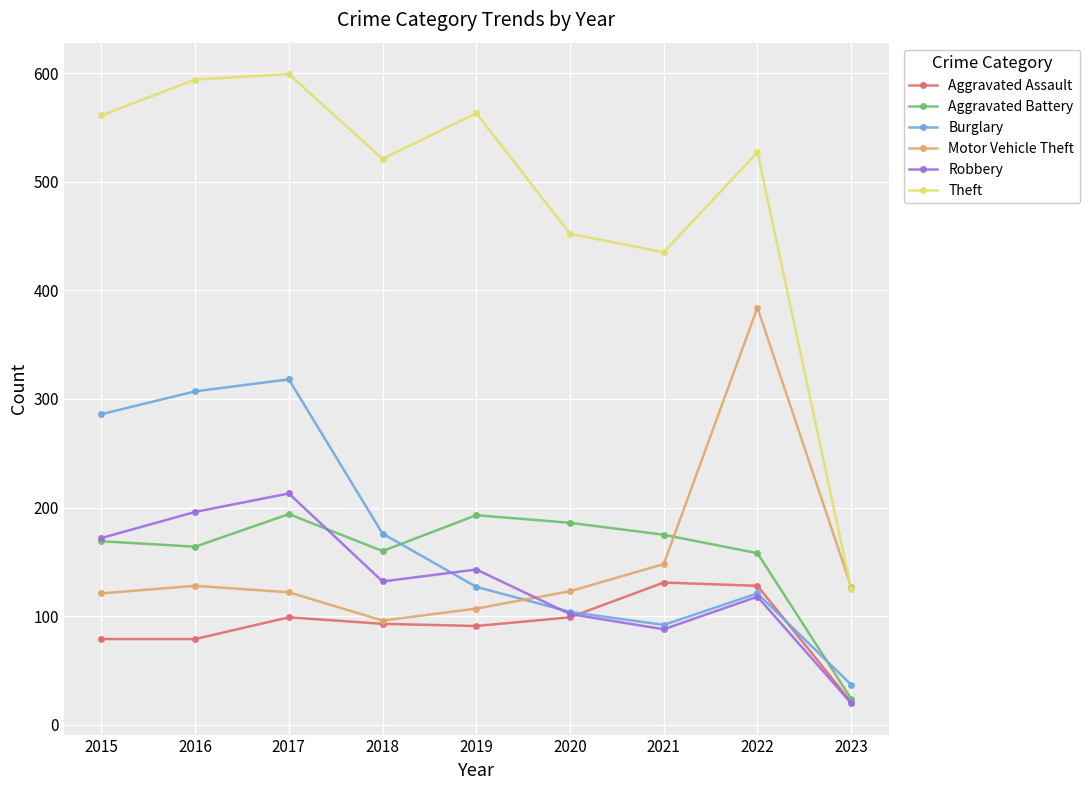

The value of Aggravated Assault at 2021 is 64. True or false?

False